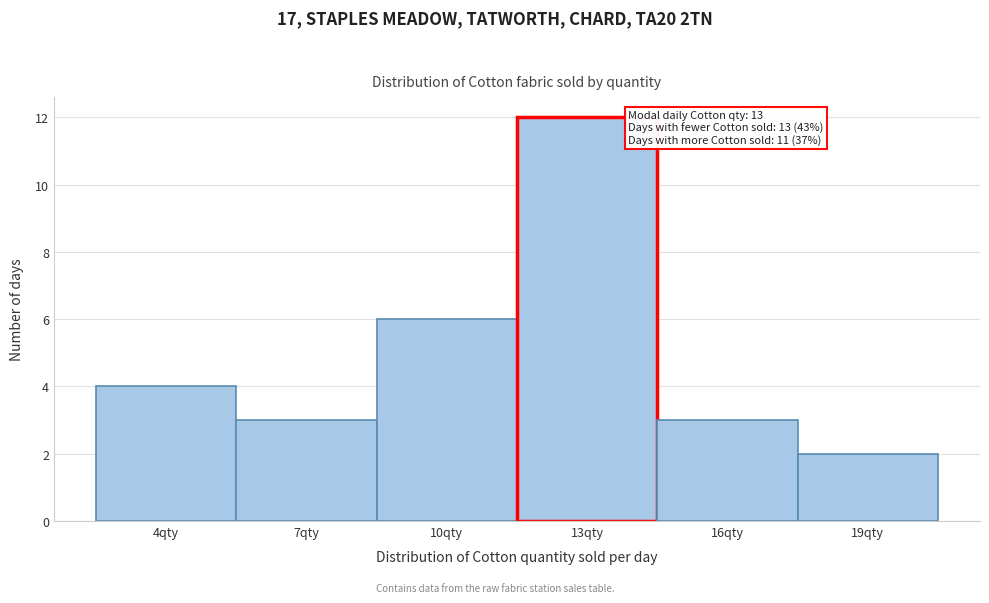

Reading left to right, extract all data points from this chart.

4	3	6	12	3	2